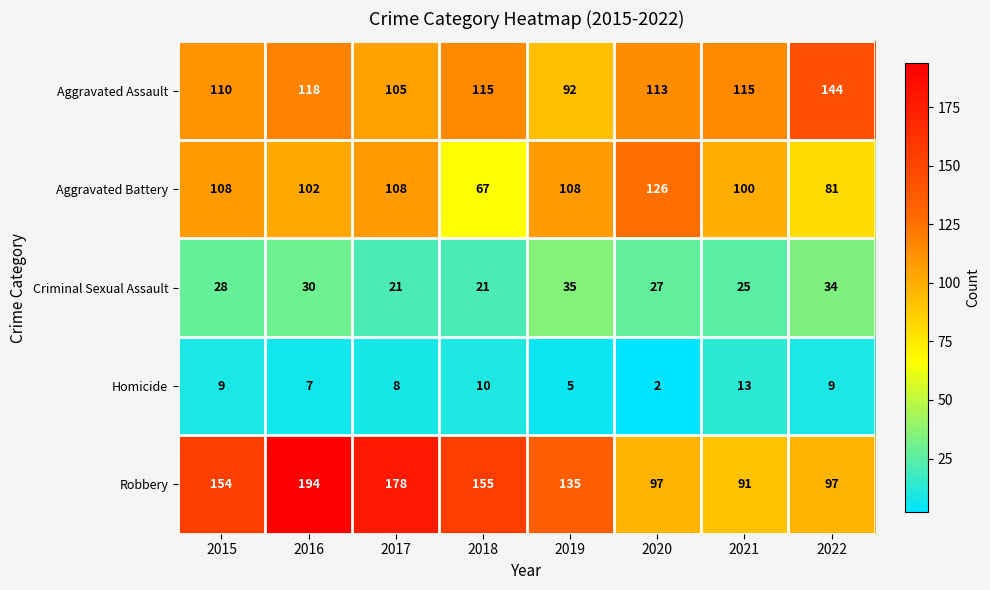

At which label is Robbery closest to 142?

2019